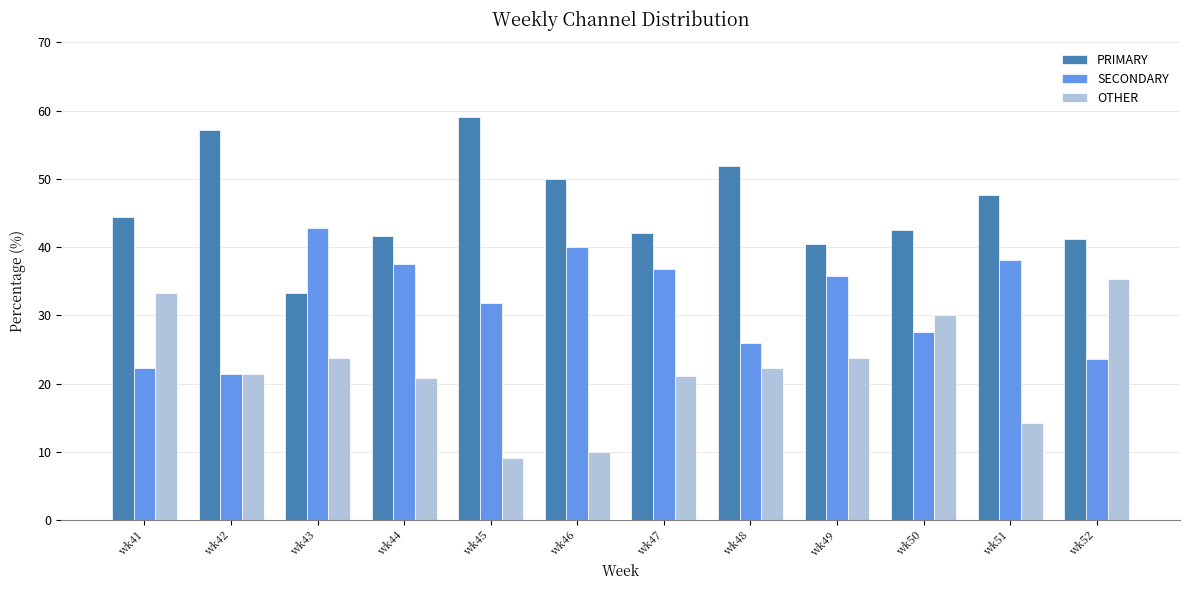

What is the difference between the PRIMARY values at wk44 and wk51?

6.0